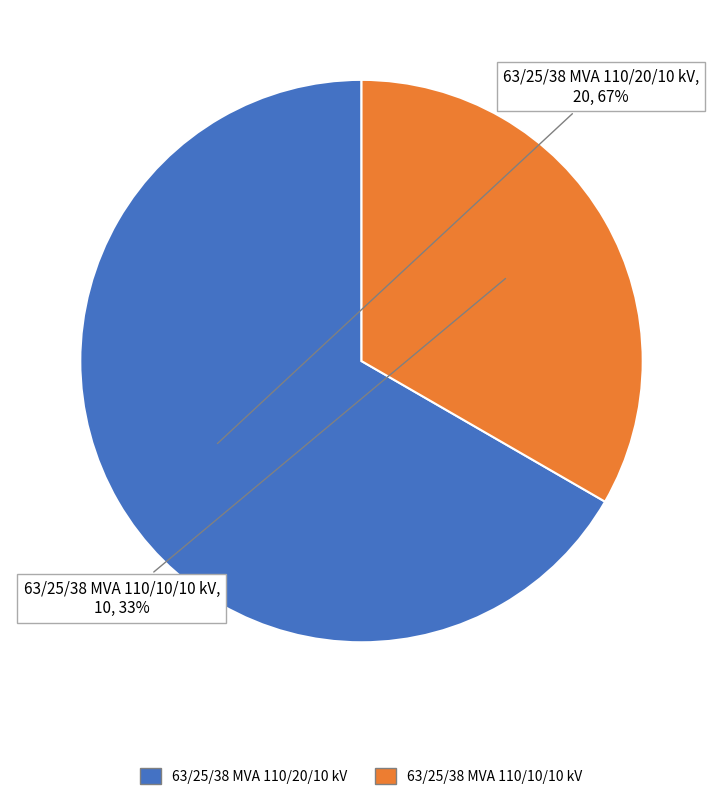

Is it true that 63/25/38 MVA 110/10/10 kV is 48% of the pie?

False